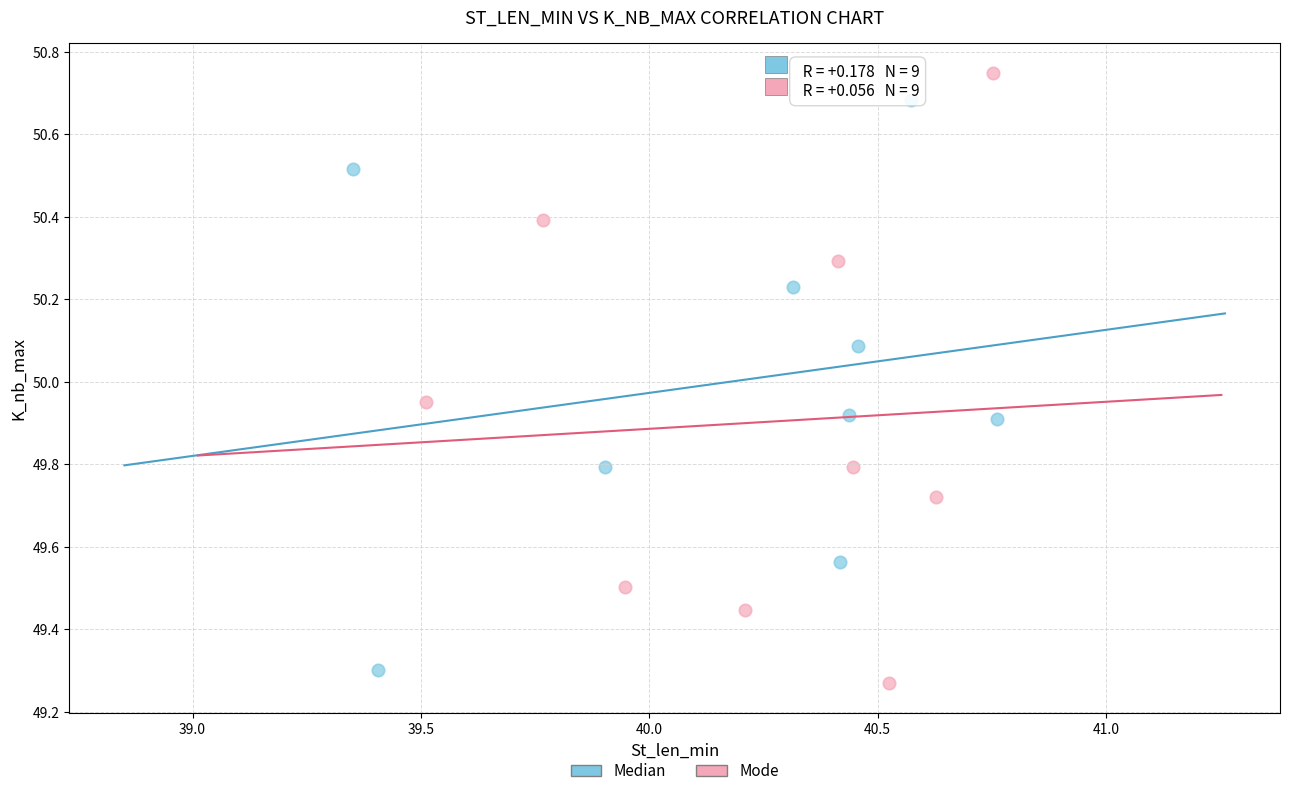

Which series has the largest Y range (max minus min)?

Mode